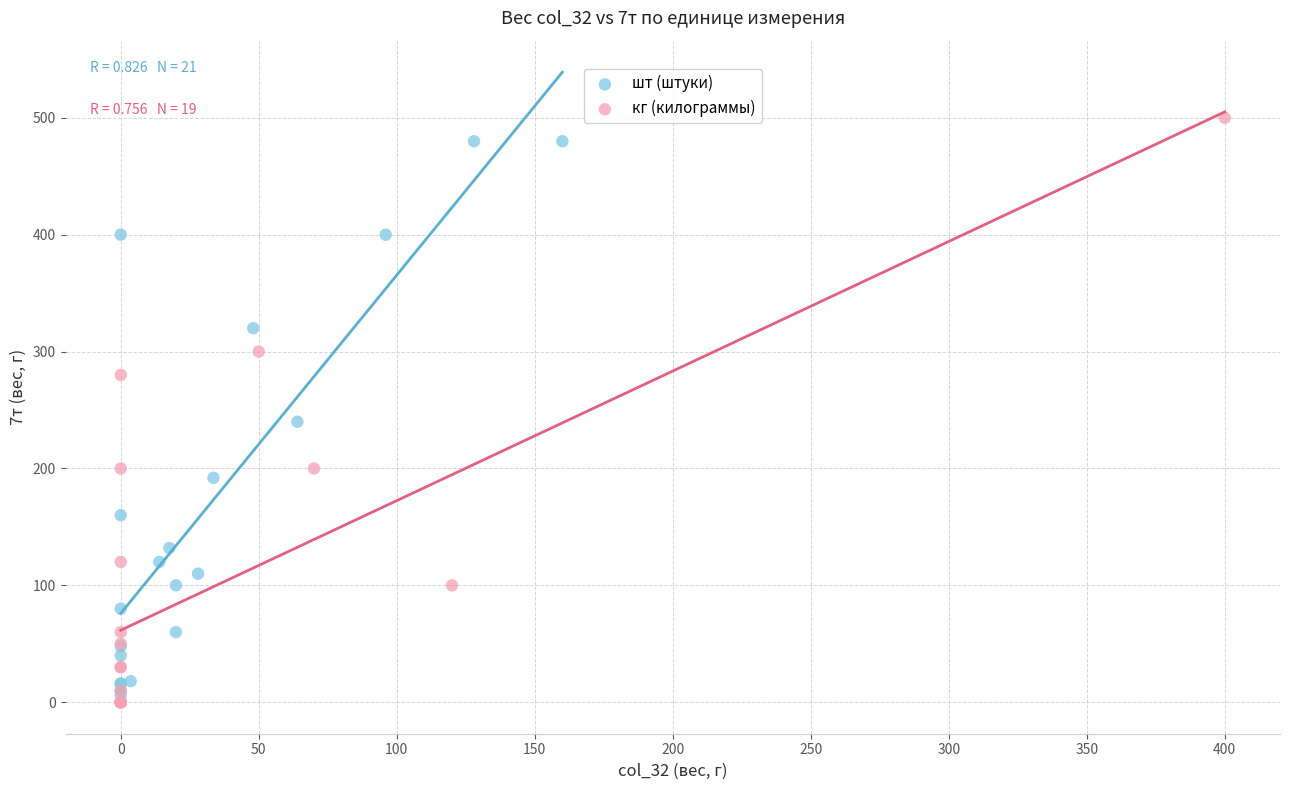

What are all the series names shown in the legend?

шт (штуки), кг (килограммы)